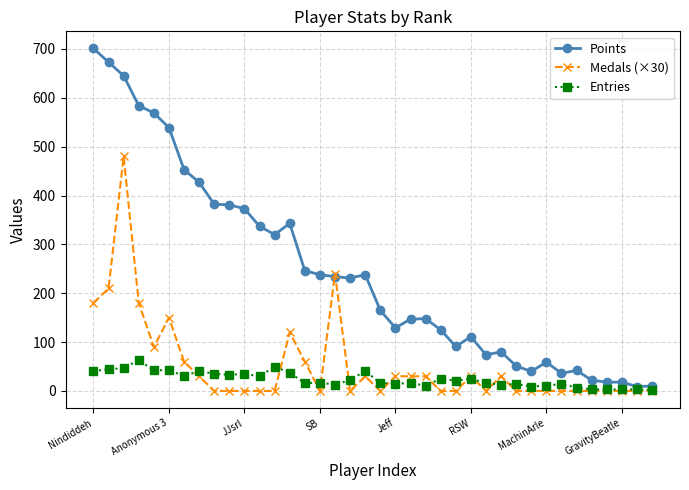

True or false: Points has more than 1 interior local peaks.

True